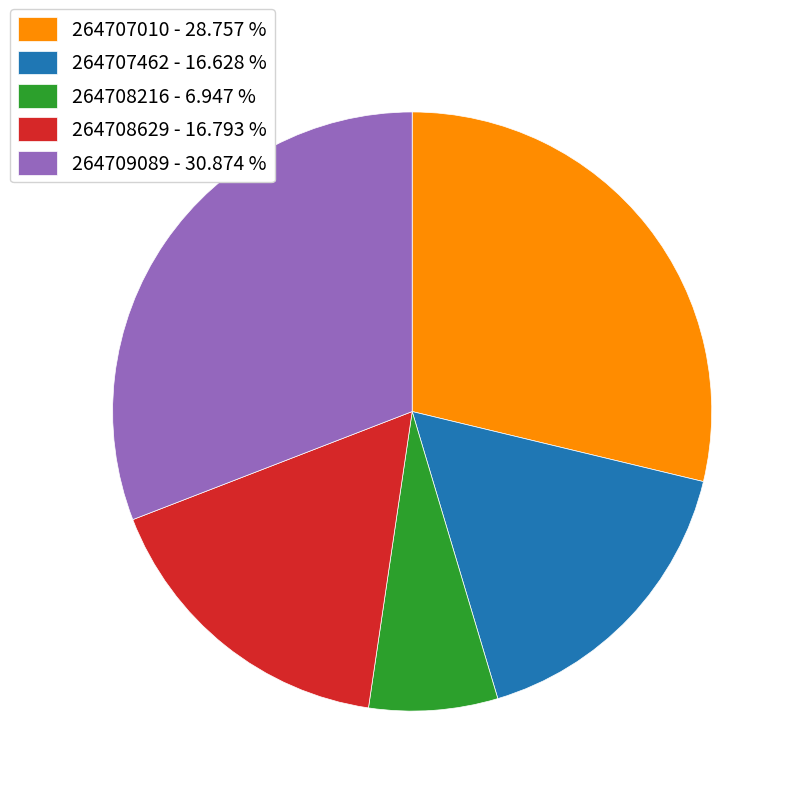

Approximately how many times larger is the value at 264707462 compared to 264708216?

2.4